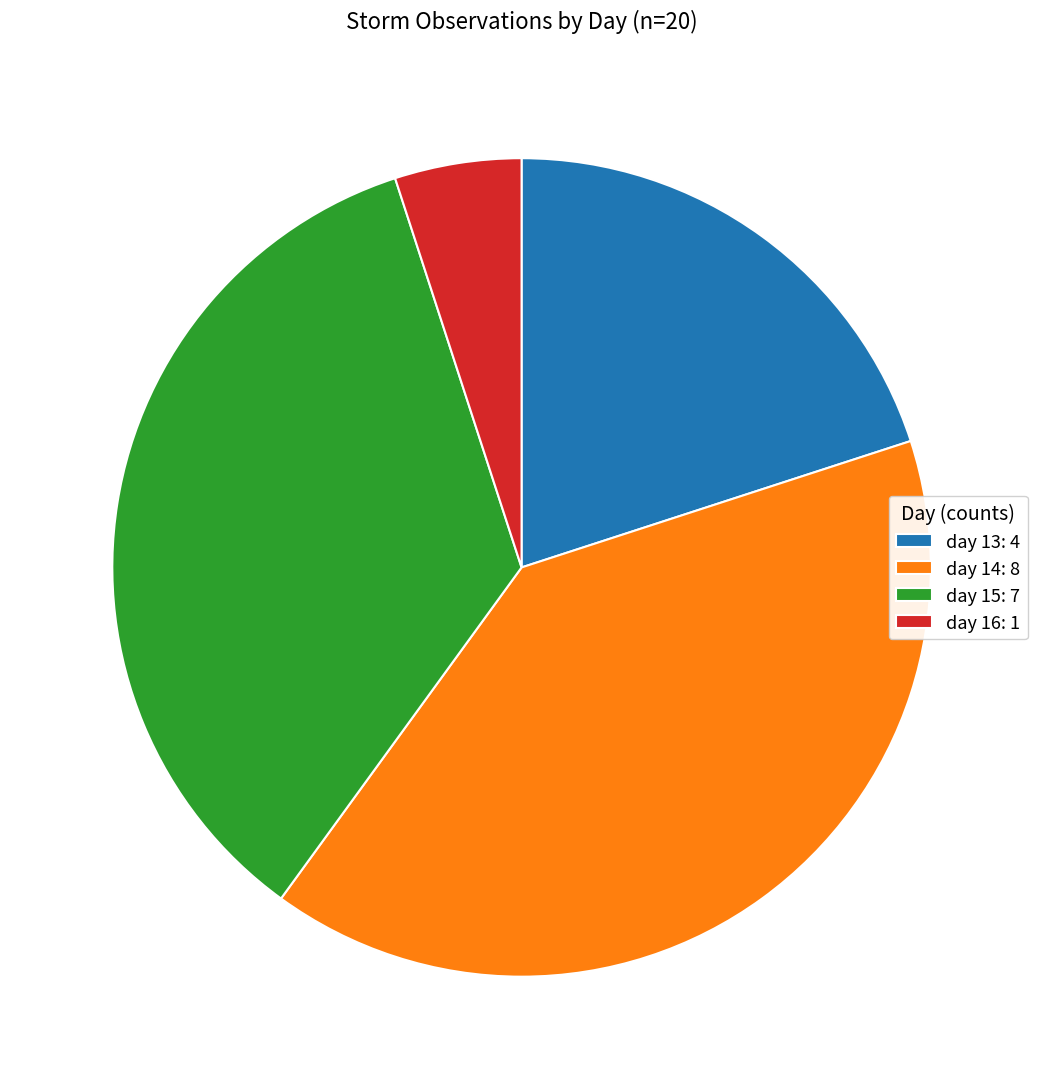

Which category has the smallest portion of the pie?

day 16